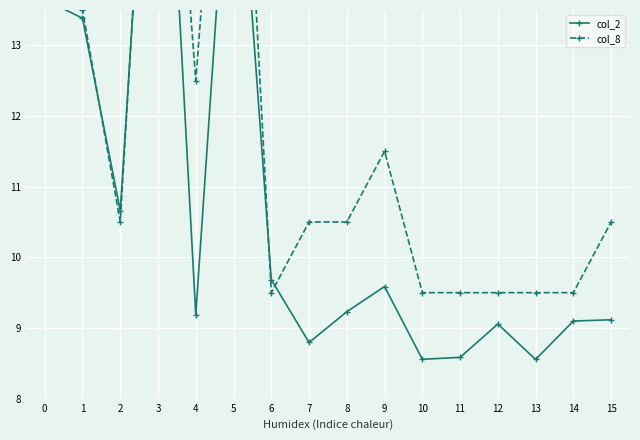

At which label is col_8 closest to 14?

1